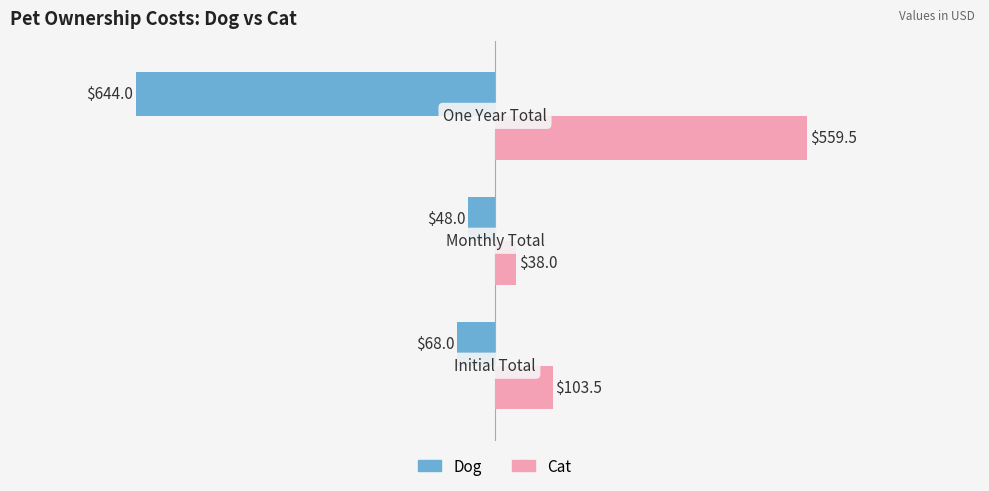

What is the average value of the Dog series?

-253.3